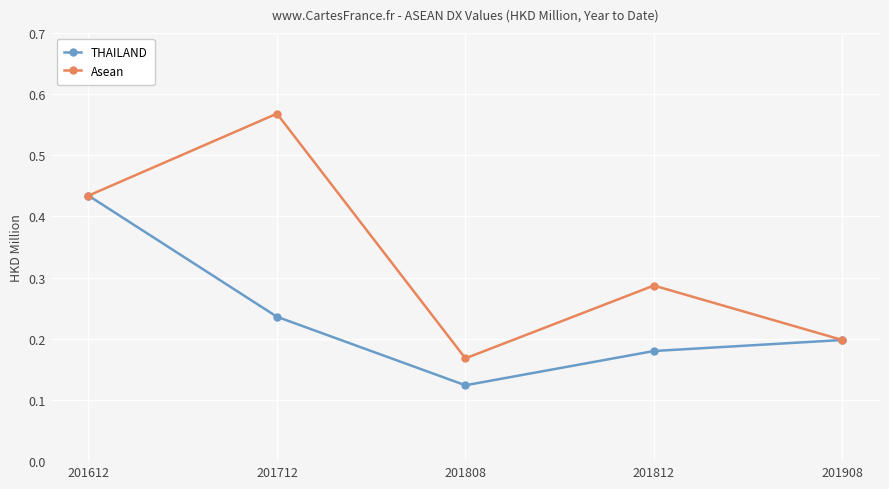

Count the number of data series in this chart.

2